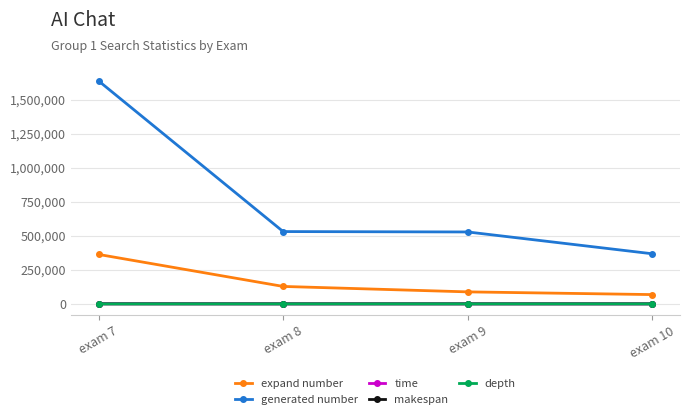

How many lines are shown in the chart?

5